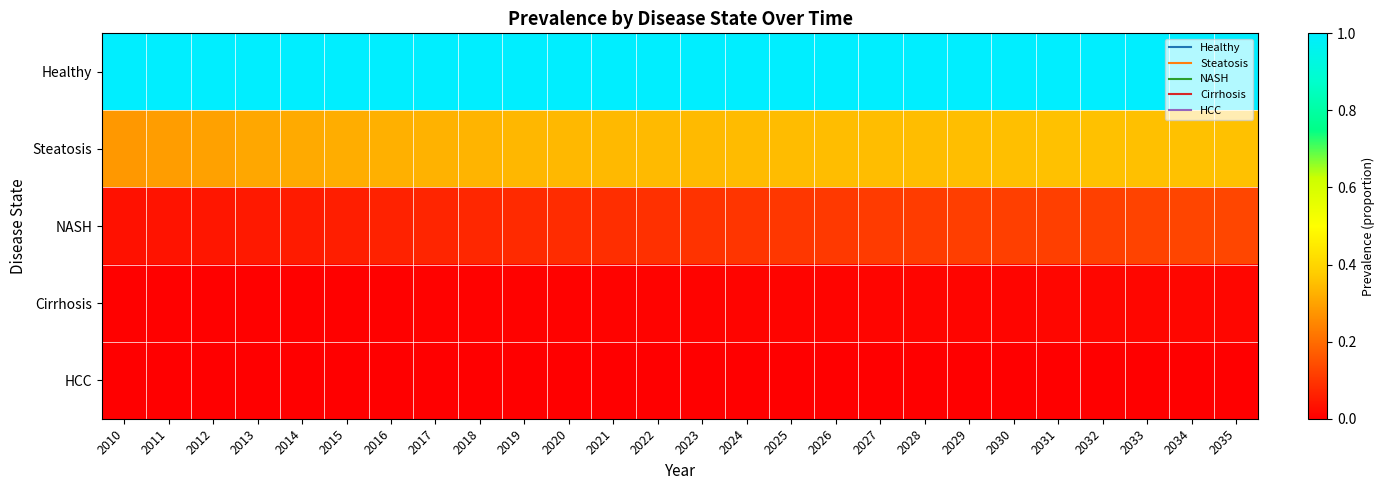

Reading left to right, transcribe all the data shown in this chart.

Healthy: 2010=1.0	2011=1.0	2012=1.0	2013=1.0	2014=1.0	2015=1.0	2016=1.0	2017=1.0	2018=1.0	2019=1.0	2020=1.0	2021=1.0	2022=1.0	2023=1.0	2024=1.0	2025=1.0	2026=1.0	2027=1.0	2028=1.0	2029=1.0	2030=1.0	2031=1.0	2032=1.0	2033=1.0	2034=1.0	2035=1.0
Steatosis: 2010=0.3	2011=0.3	2012=0.3	2013=0.3	2014=0.3	2015=0.3	2016=0.3	2017=0.3	2018=0.3	2019=0.3	2020=0.3	2021=0.3	2022=0.3	2023=0.3	2024=0.3	2025=0.3	2026=0.3	2027=0.3	2028=0.3	2029=0.4	2030=0.4	2031=0.4	2032=0.4	2033=0.4	2034=0.4	2035=0.4
NASH: 2010=0.0	2011=0.0	2012=0.0	2013=0.0	2014=0.1	2015=0.1	2016=0.1	2017=0.1	2018=0.1	2019=0.1	2020=0.1	2021=0.1	2022=0.1	2023=0.1	2024=0.1	2025=0.1	2026=0.1	2027=0.1	2028=0.1	2029=0.1	2030=0.1	2031=0.1	2032=0.1	2033=0.1	2034=0.1	2035=0.1
Cirrhosis: 2010=0.0	2011=0.0	2012=0.0	2013=0.0	2014=0.0	2015=0.0	2016=0.0	2017=0.0	2018=0.0	2019=0.0	2020=0.0	2021=0.0	2022=0.0	2023=0.0	2024=0.0	2025=0.0	2026=0.0	2027=0.0	2028=0.0	2029=0.0	2030=0.0	2031=0.0	2032=0.0	2033=0.0	2034=0.0	2035=0.0
HCC: 2010=0.0	2011=0.0	2012=0.0	2013=0.0	2014=0.0	2015=0.0	2016=0.0	2017=0.0	2018=0.0	2019=0.0	2020=0.0	2021=0.0	2022=0.0	2023=0.0	2024=0.0	2025=0.0	2026=0.0	2027=0.0	2028=0.0	2029=0.0	2030=0.0	2031=0.0	2032=0.0	2033=0.0	2034=0.0	2035=0.0